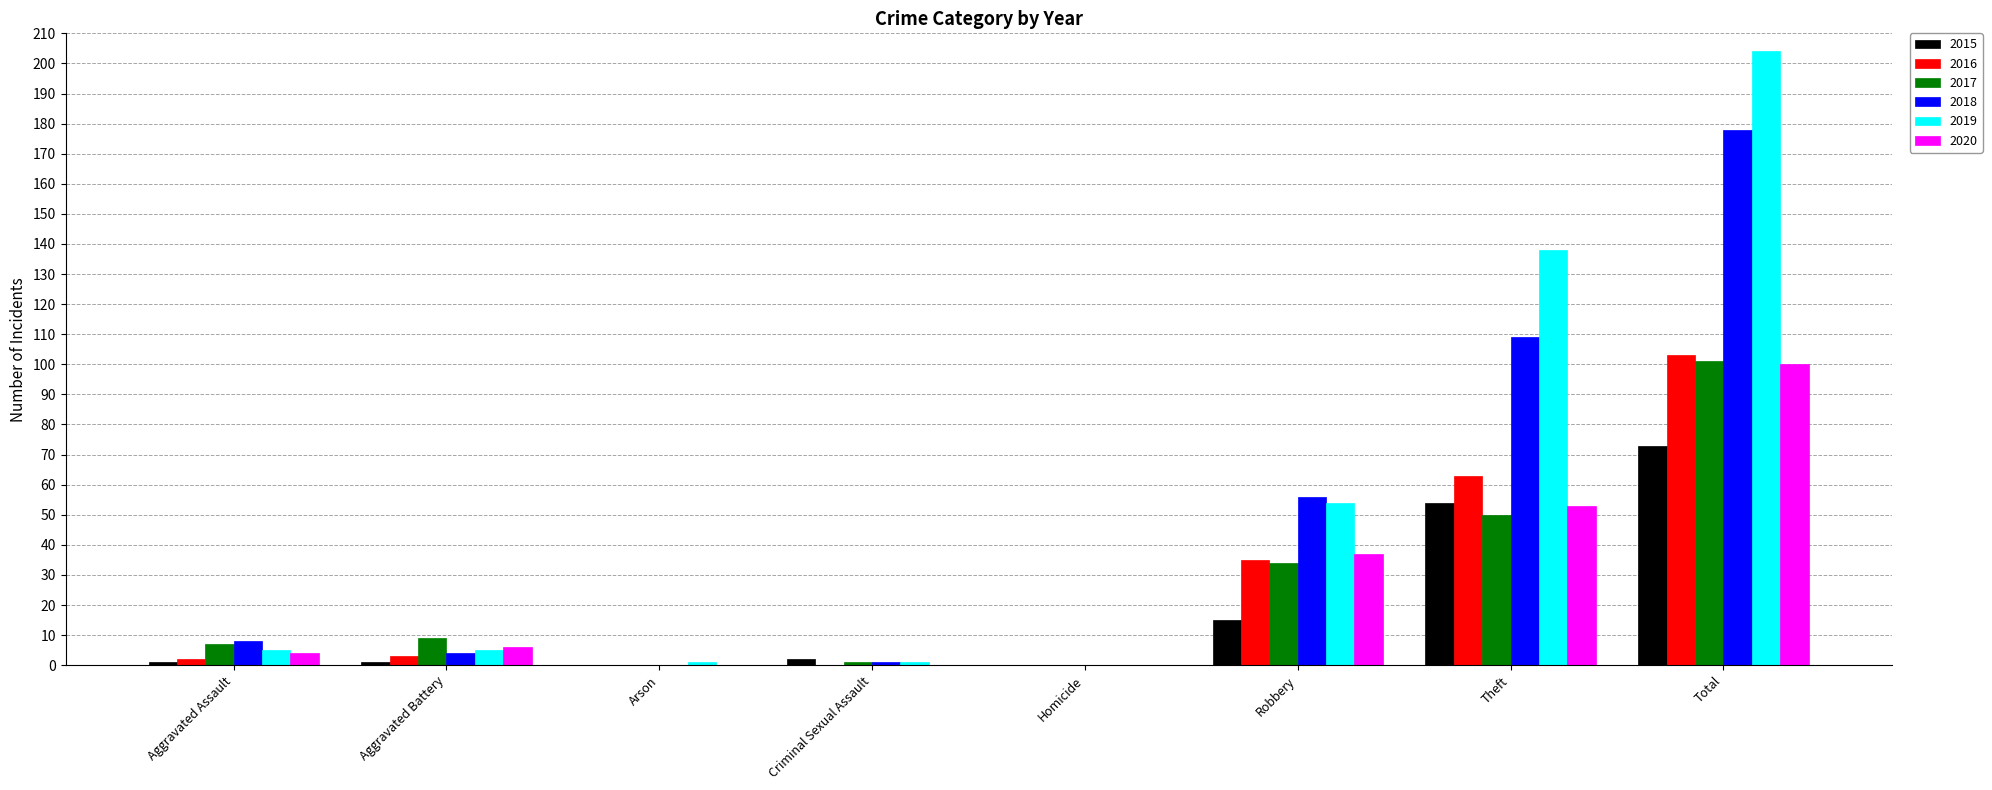

What is the difference between the 2018 values at Total and Aggravated Battery?

174